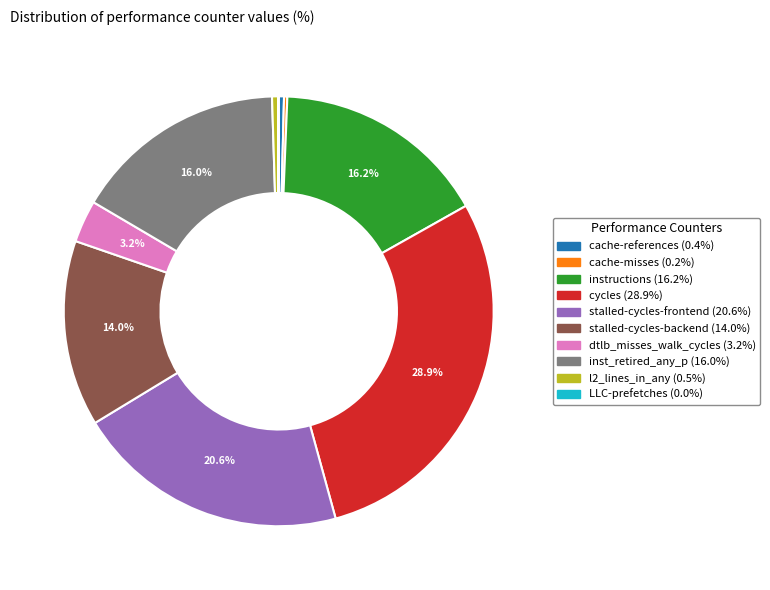

What portion of the pie excludes dtlb_misses_walk_cycles?

96.8%